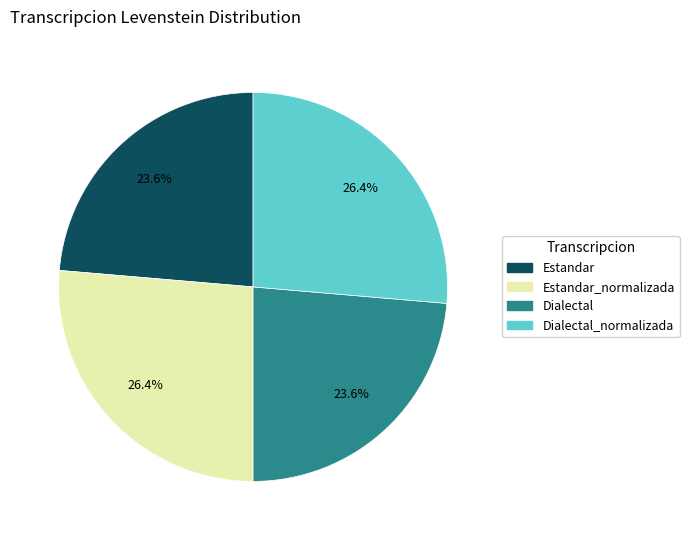

Is there a majority slice in this chart?

No